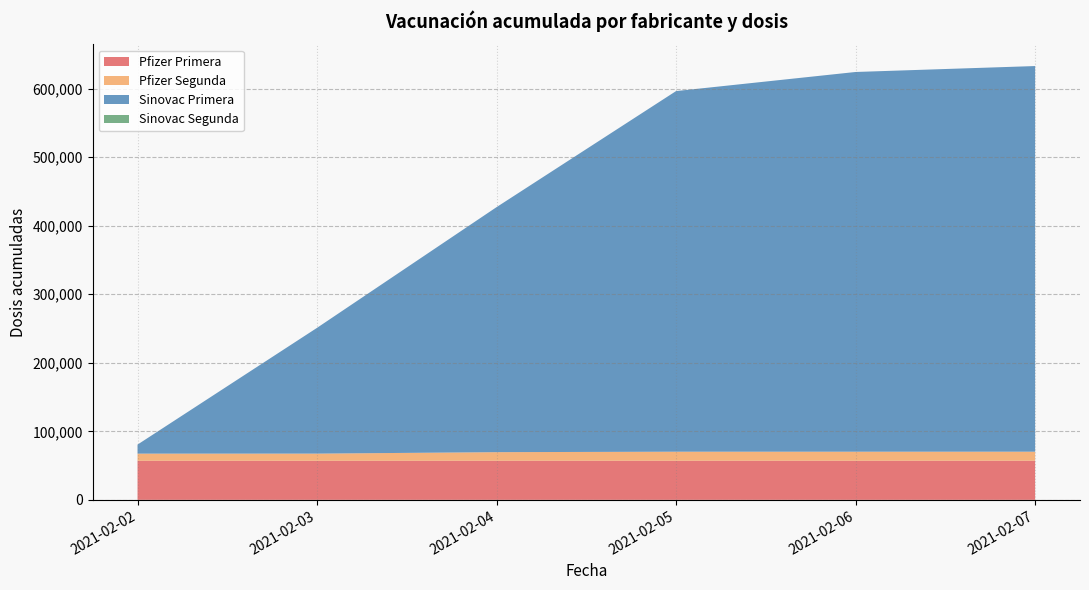

Reading left to right, transcribe all the data shown in this chart.

Pfizer Primera: 2021-02-02=57033	2021-02-03=57053	2021-02-04=57071	2021-02-05=57071	2021-02-06=57071	2021-02-07=57090
Pfizer Segunda: 2021-02-02=10413	2021-02-03=10413	2021-02-04=12521	2021-02-05=13191	2021-02-06=13196	2021-02-07=13198
Sinovac Primera: 2021-02-02=13182	2021-02-03=183548	2021-02-04=357554	2021-02-05=526267	2021-02-06=554117	2021-02-07=562753
Sinovac Segunda: 2021-02-02=0	2021-02-03=0	2021-02-04=0	2021-02-05=0	2021-02-06=0	2021-02-07=0
Total Primera: 2021-02-02=70215	2021-02-03=240581	2021-02-04=414607	2021-02-05=583338	2021-02-06=611188	2021-02-07=619824
Total Segunda: 2021-02-02=10413	2021-02-03=10413	2021-02-04=12521	2021-02-05=13191	2021-02-06=13196	2021-02-07=13198